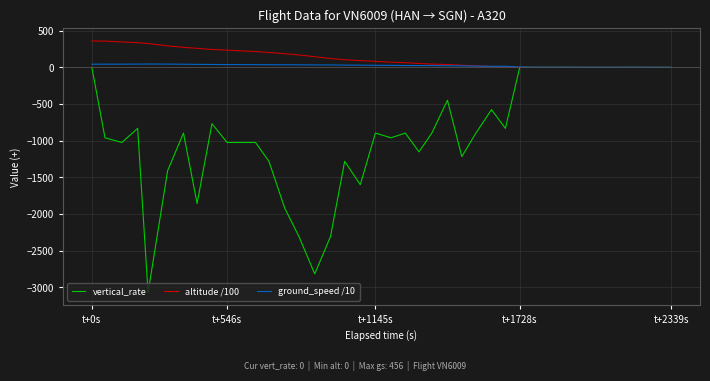

What is the minimum value shown in the chart?

-3072.0